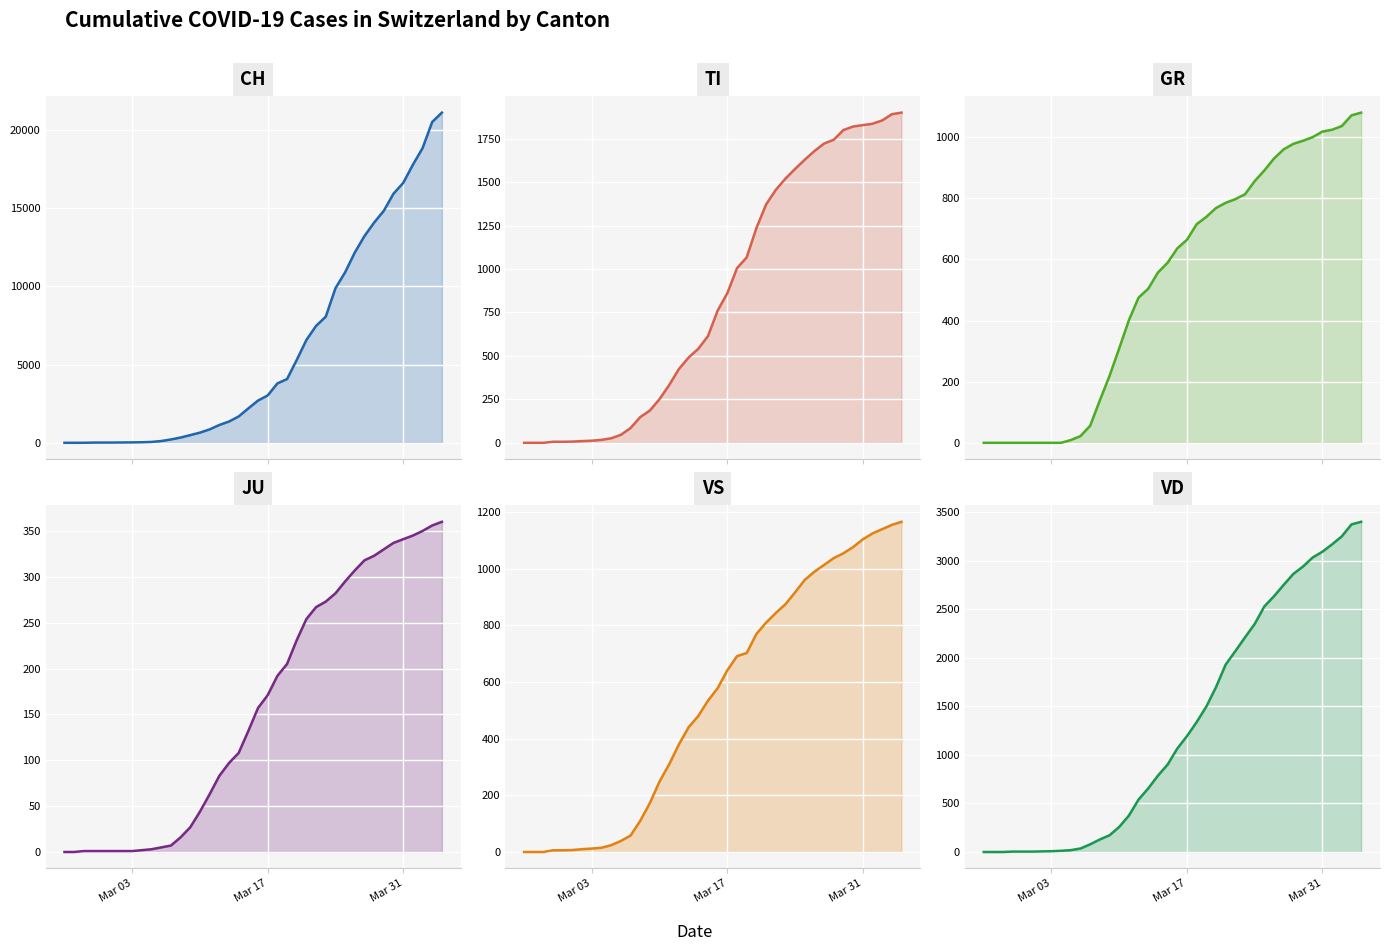

True or false: CH has more than 1 interior local peaks.

False